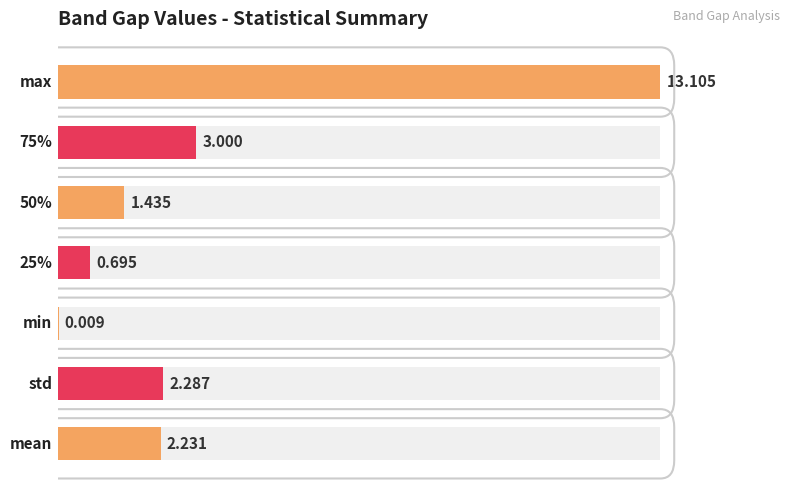

Are the bars horizontal?

Yes